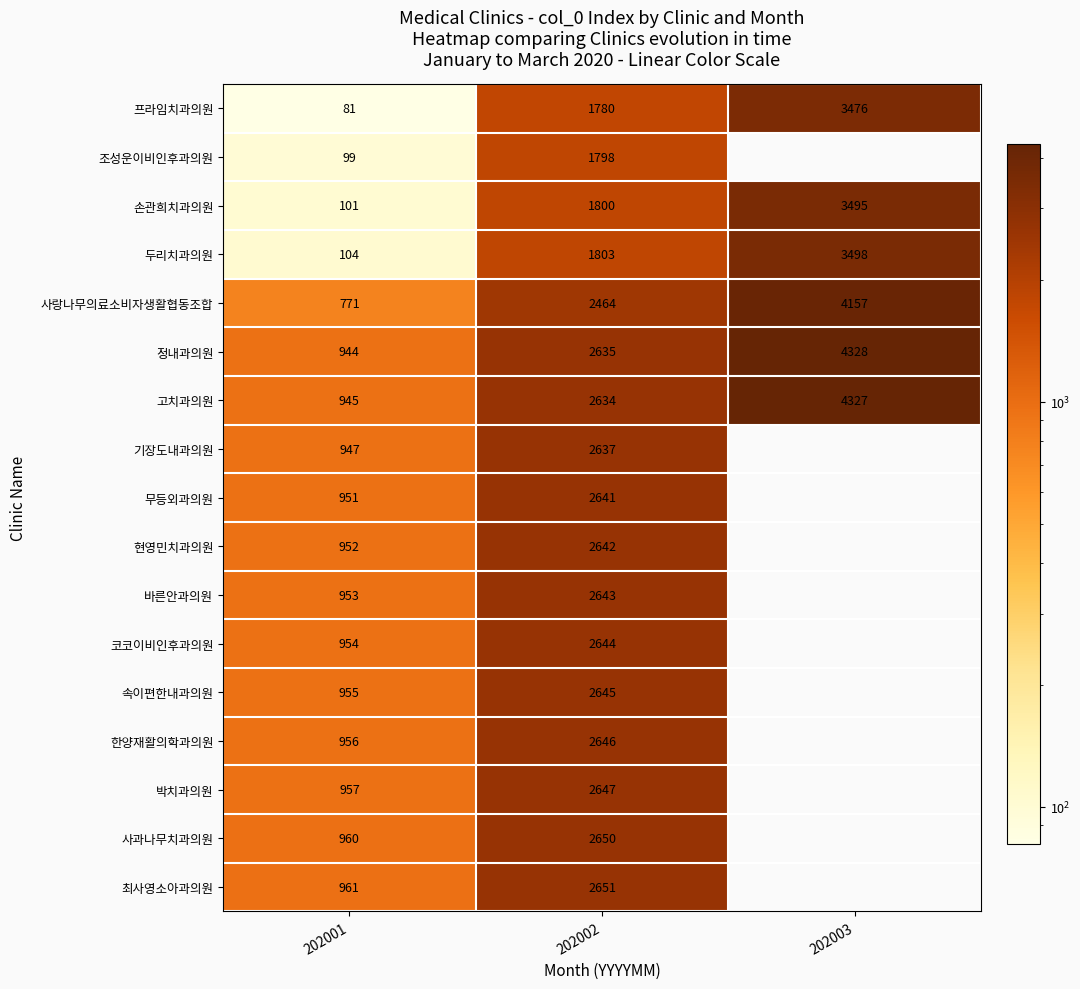

Which has a higher value, 202002 or 202001?

202002